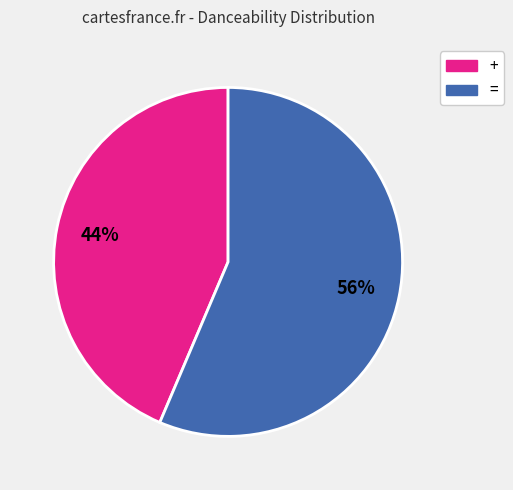

Is the sum of = and + greater than half?

Yes